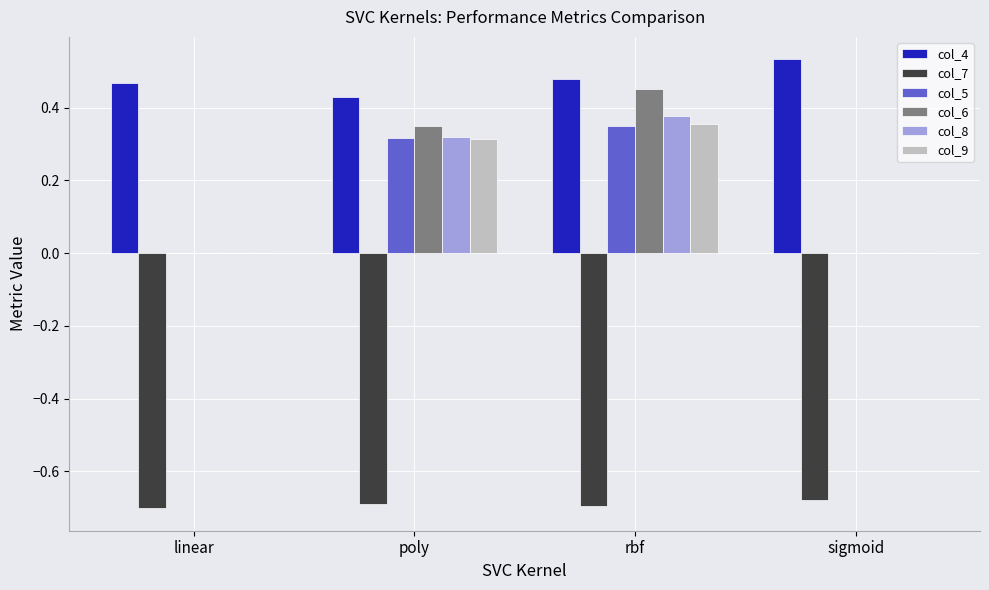

The col_9 series shows 0.0 at sigmoid. True or false?

True